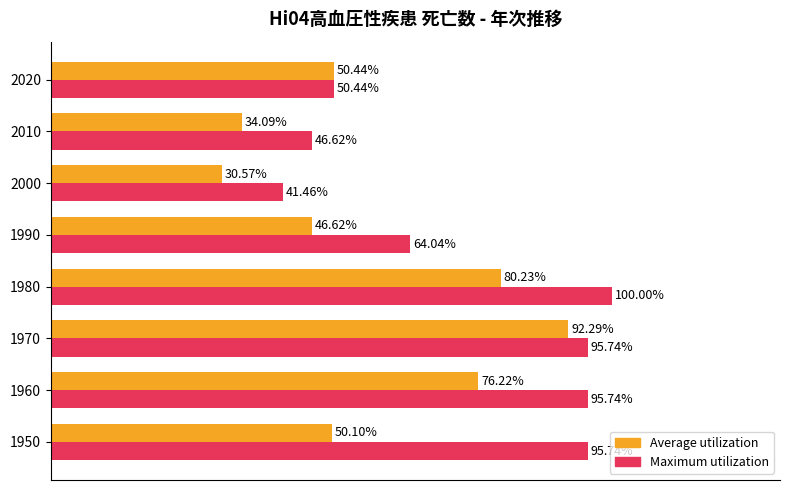

Which series changed the most between 1950 and 1970?

Average utilization